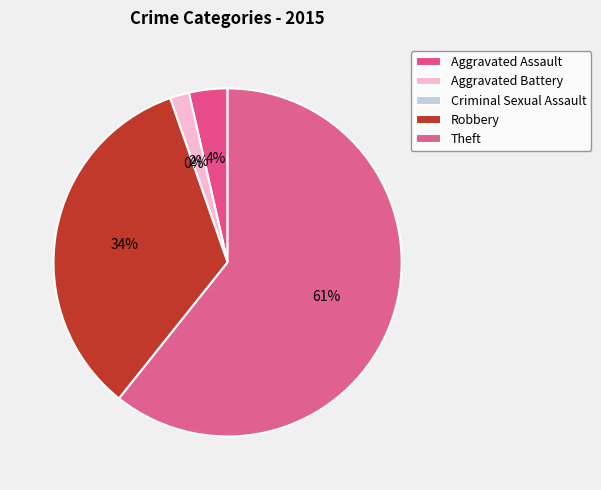

Is it true that Theft is 61% of the pie?

True